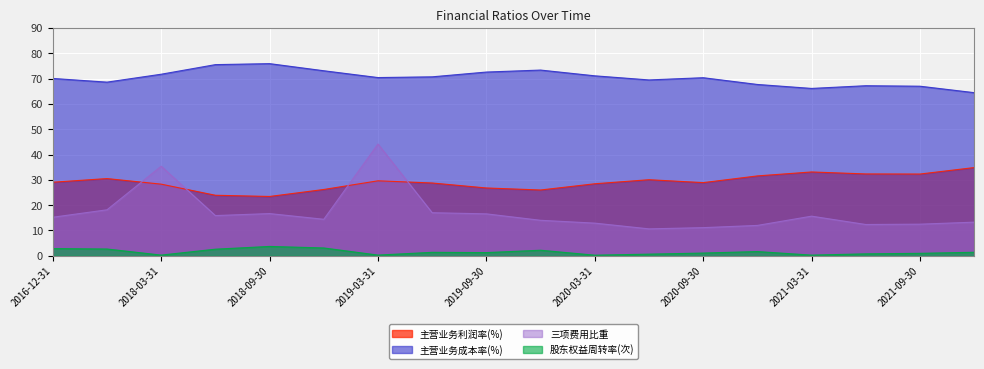

Where does the 股东权益周转率(次) series first go above 1?

2016-12-31